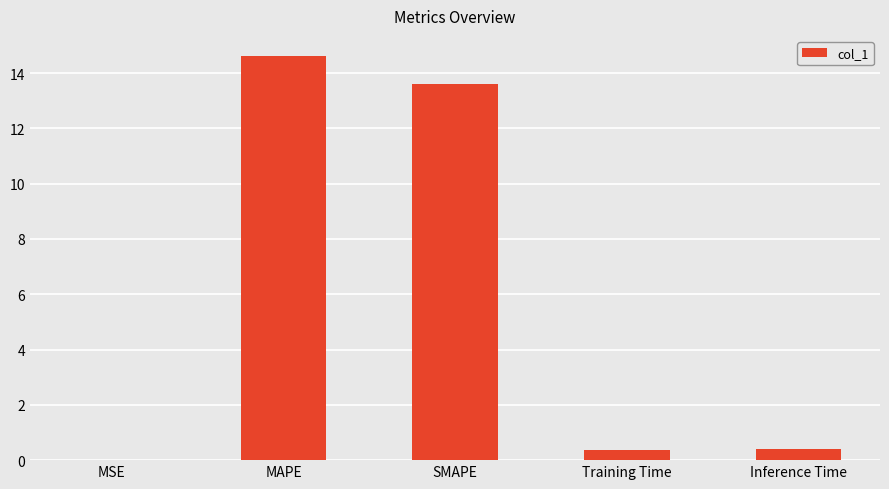

What is the maximum value shown in the chart?

14.6